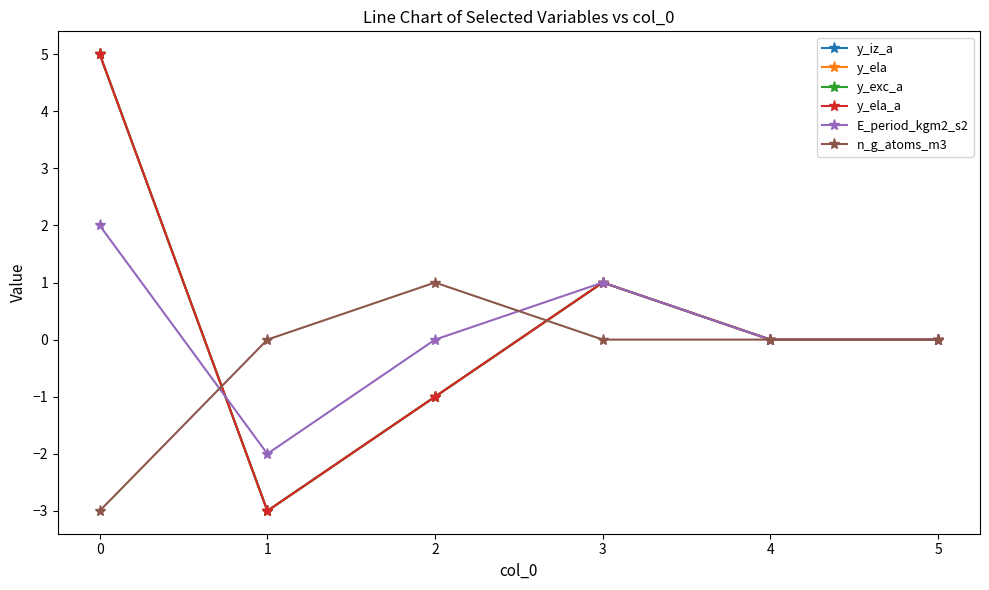

Reading left to right, what are all the values shown in this chart?

y_iz_a: 0=5	1=-3	2=-1	3=1	4=0	5=0
y_ela: 0=5	1=-3	2=-1	3=1	4=0	5=0
y_exc_a: 0=5	1=-3	2=-1	3=1	4=0	5=0
y_ela_a: 0=5	1=-3	2=-1	3=1	4=0	5=0
E_period_kgm2_s2: 0=2	1=-2	2=0	3=1	4=0	5=0
n_g_atoms_m3: 0=-3	1=0	2=1	3=0	4=0	5=0